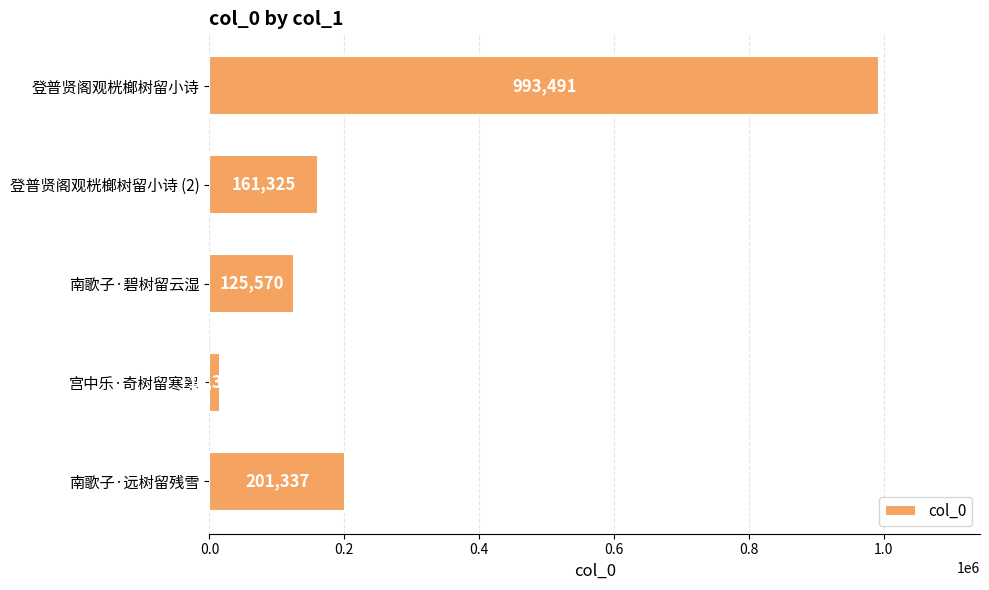

Reading bottom to top, extract all data points from this chart.

南歌子·远树留残雪=201337	宫中乐·奇树留寒翠=15374	南歌子·碧树留云湿=125570	登普贤阁观桄榔树留小诗 (2)=161325	登普贤阁观桄榔树留小诗=993491